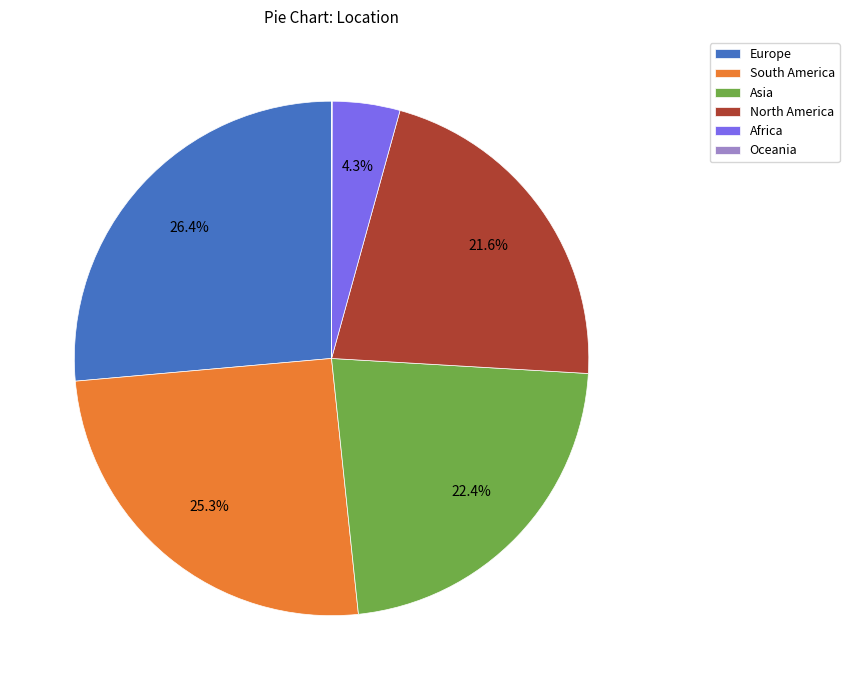

Which slice is the largest?

Europe